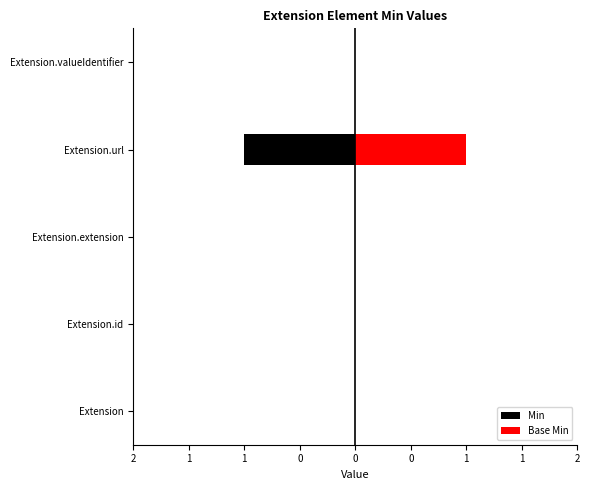

Does the chart contain stacked bars?

No